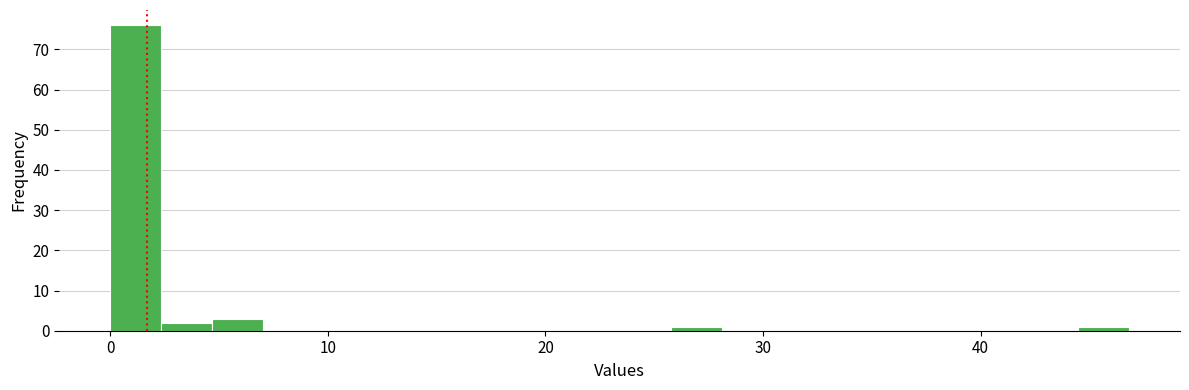

Read against the x-axis, roughly where is the centre of the tallest bar?

1